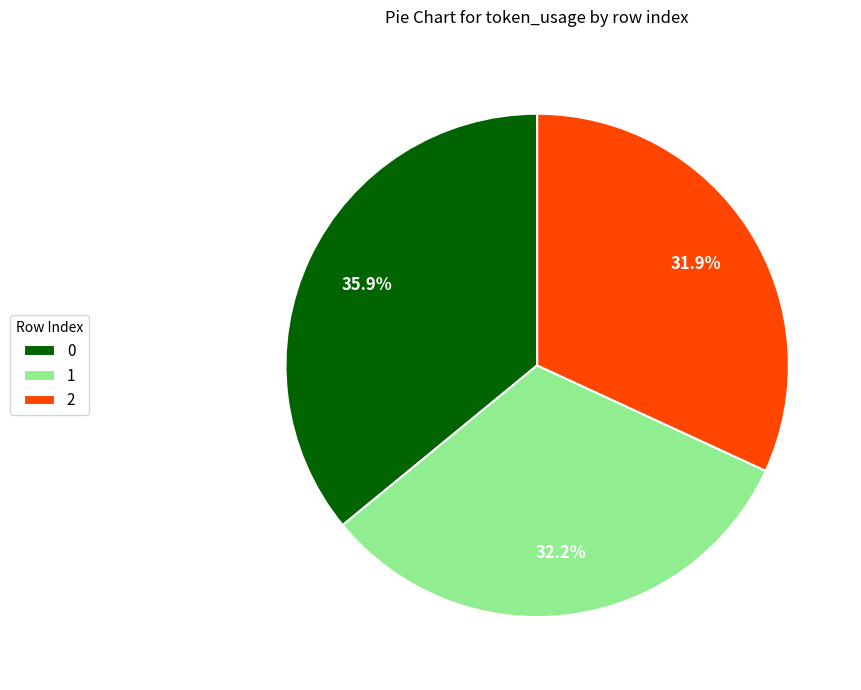

To the nearest percent, what percentage of the pie is 2?

32%